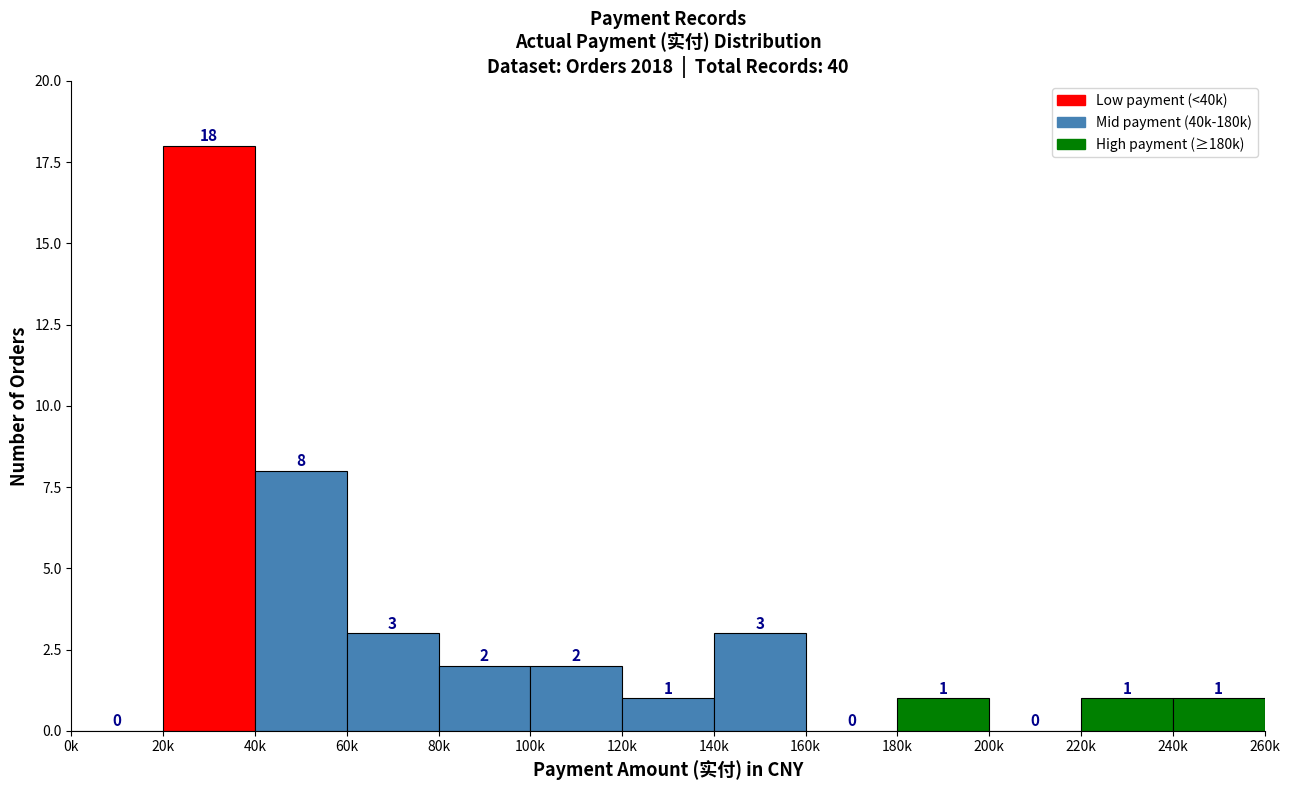

Reading right to left, extract all data points from this chart.

240k=1	220k=1	200k=0	180k=1	160k=0	140k=3	120k=1	100k=2	80k=2	60k=3	40k=8	20k=18	0k=0